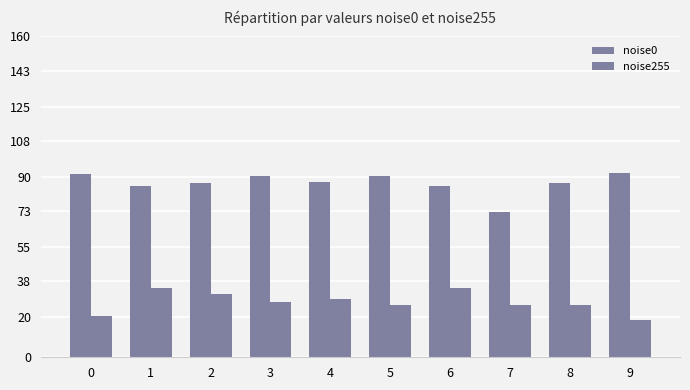

How many bars are there in total?

20